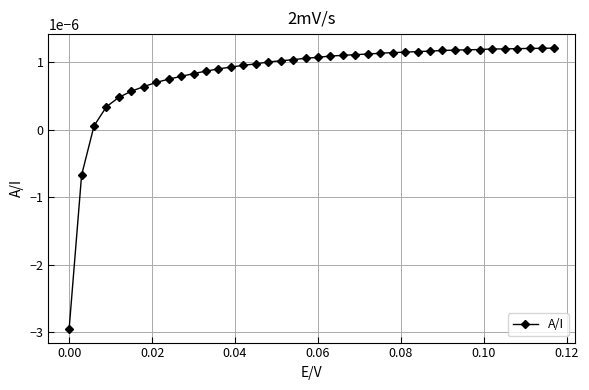

Is this an area chart (filled region under the line)?

No